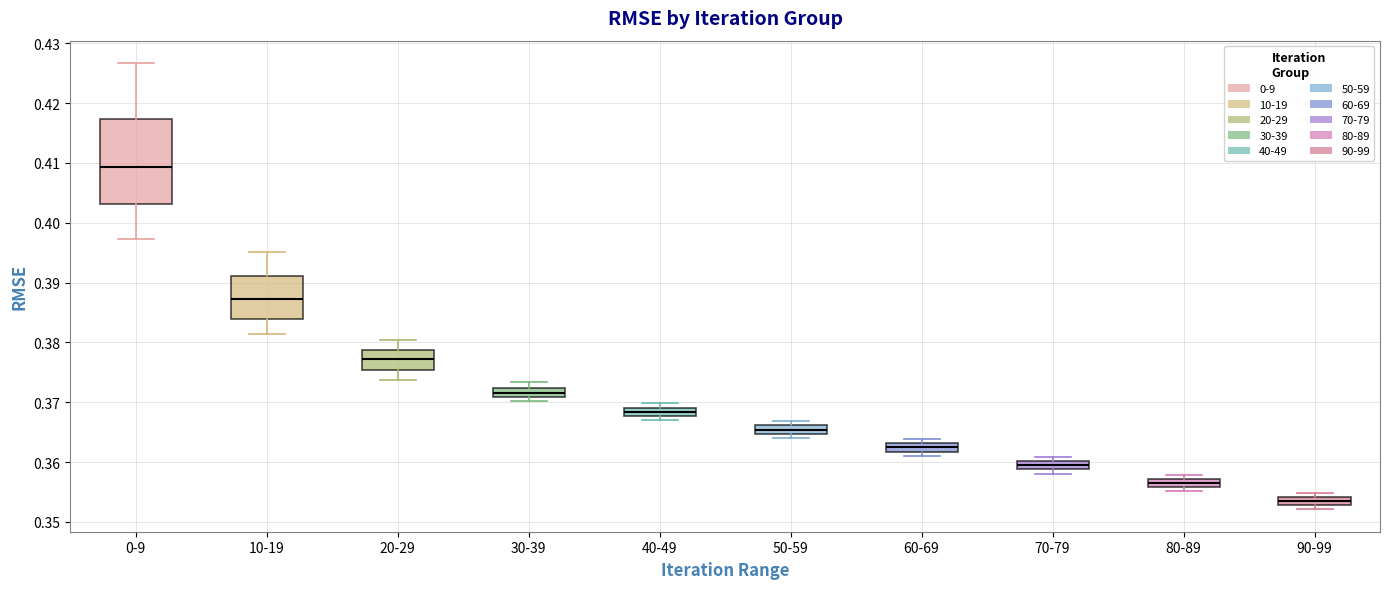

Where does the median line of the box for 0-9 sit on the y-axis? The values are not printed on the chart, so give them approximately, as read against the axis.

0.409